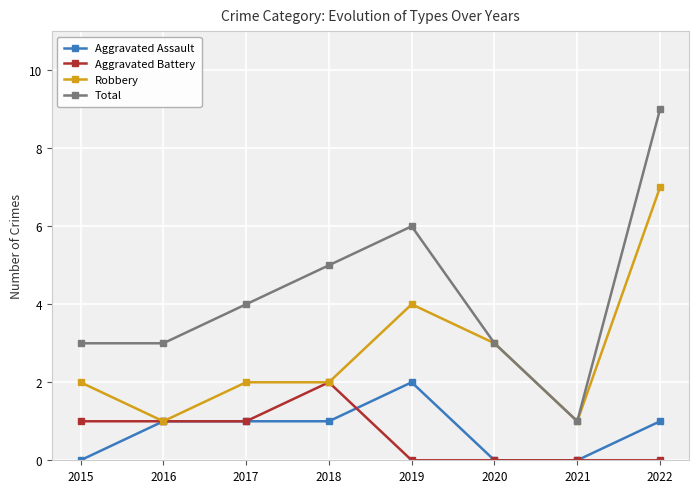

At which category does the chart reach its peak across all series?

2022